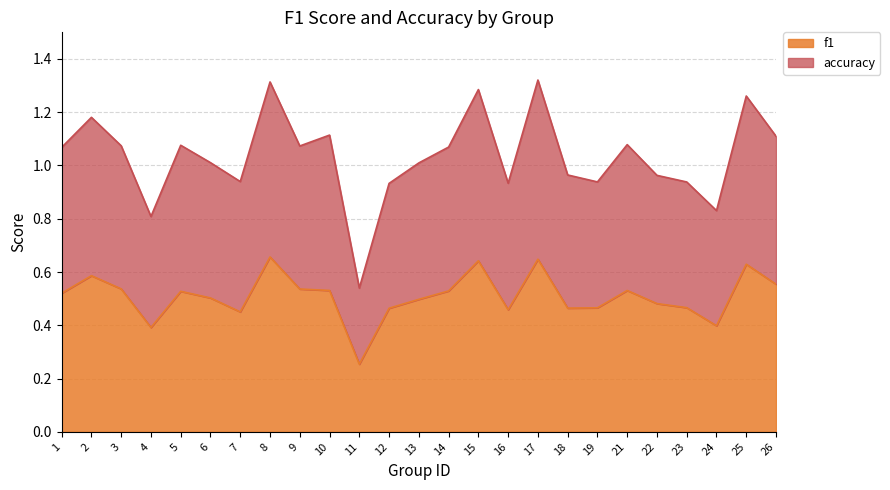

True or false: f1 and accuracy intersect in this chart.

False